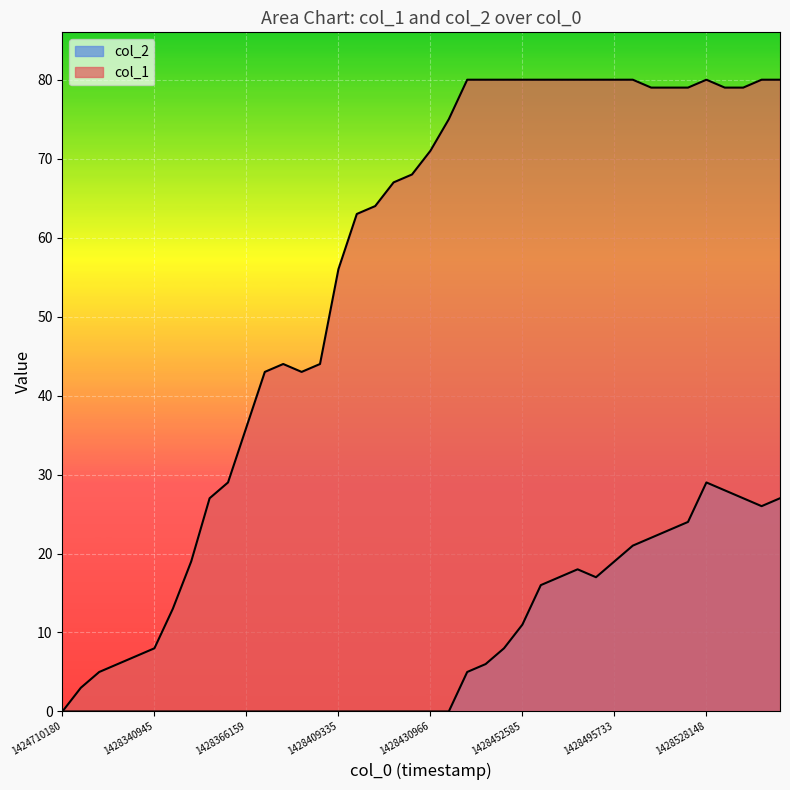

What is the sum of all col_1 values?

2226